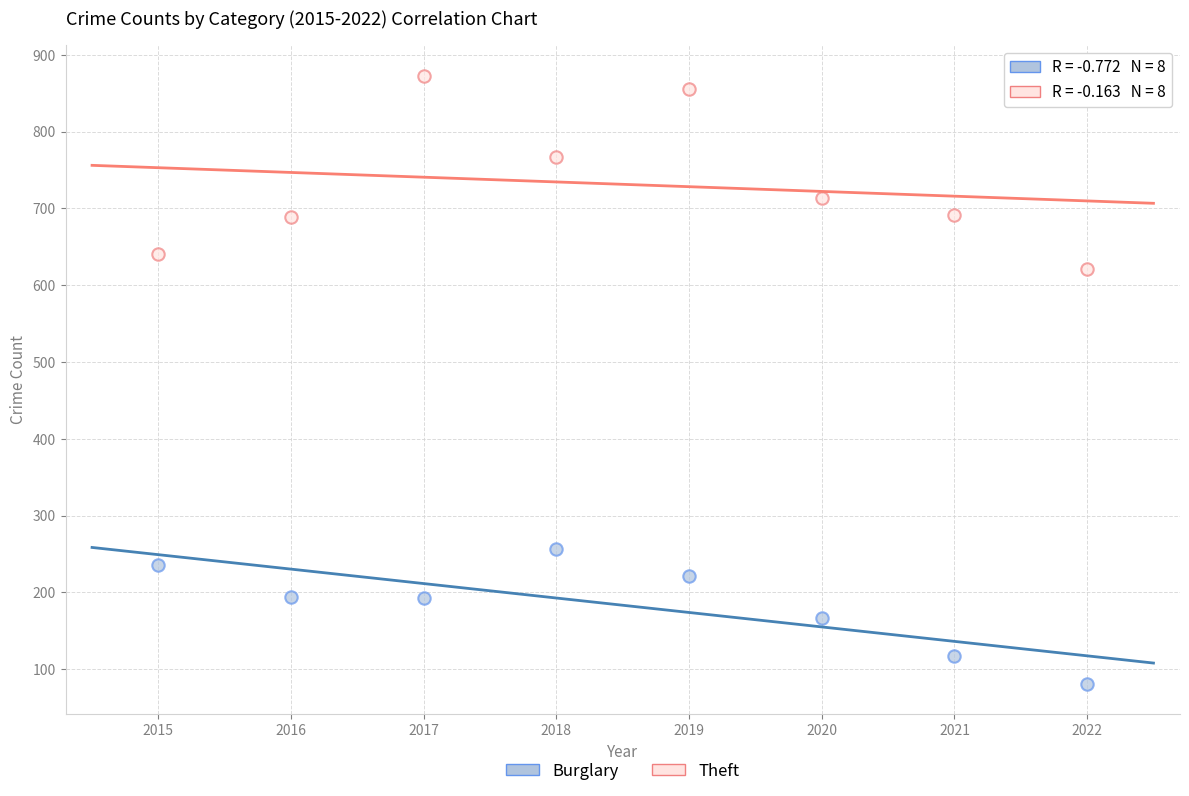

In the Theft series, what Y value is closest to 747?

767